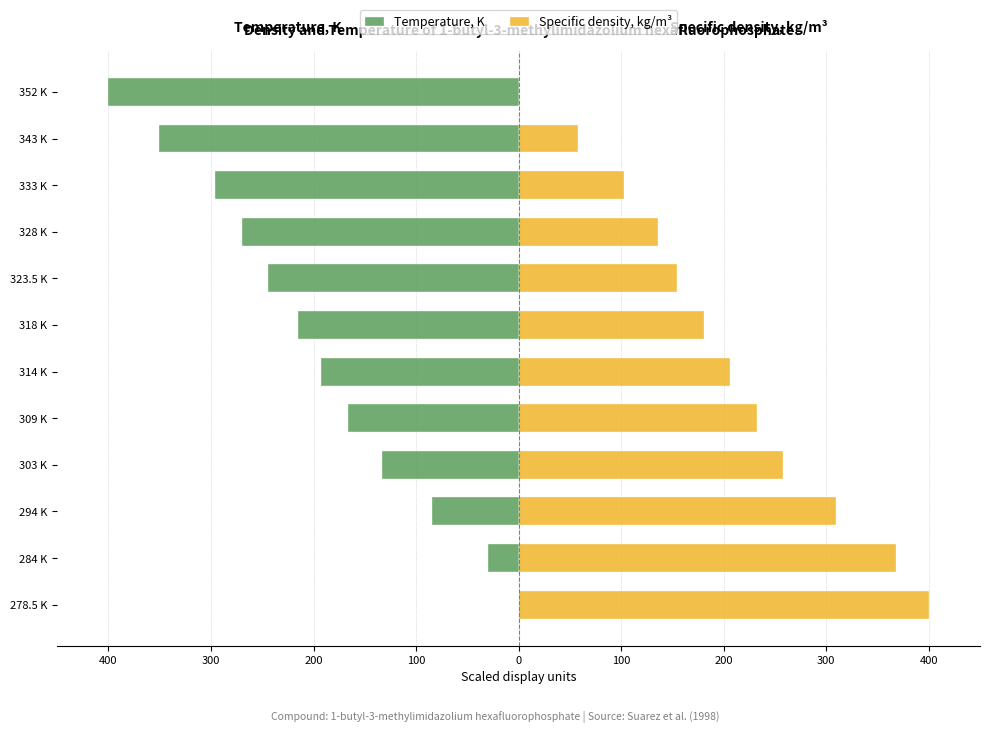

What is the difference between the Temperature, K values at 309 K and 294 K?

81.6